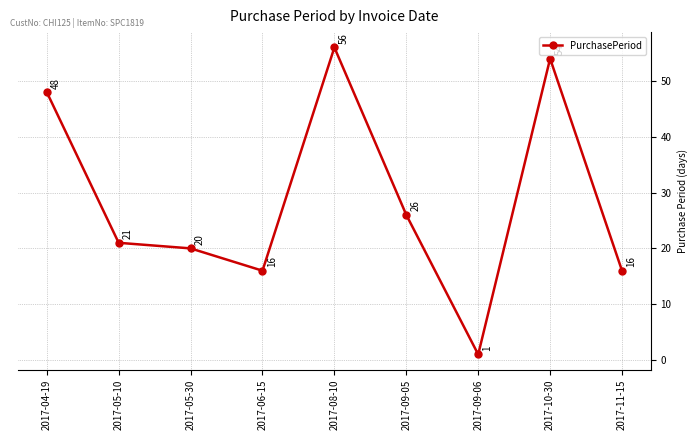

Which has a higher value, 2017-05-10 or 2017-05-30?

2017-05-10